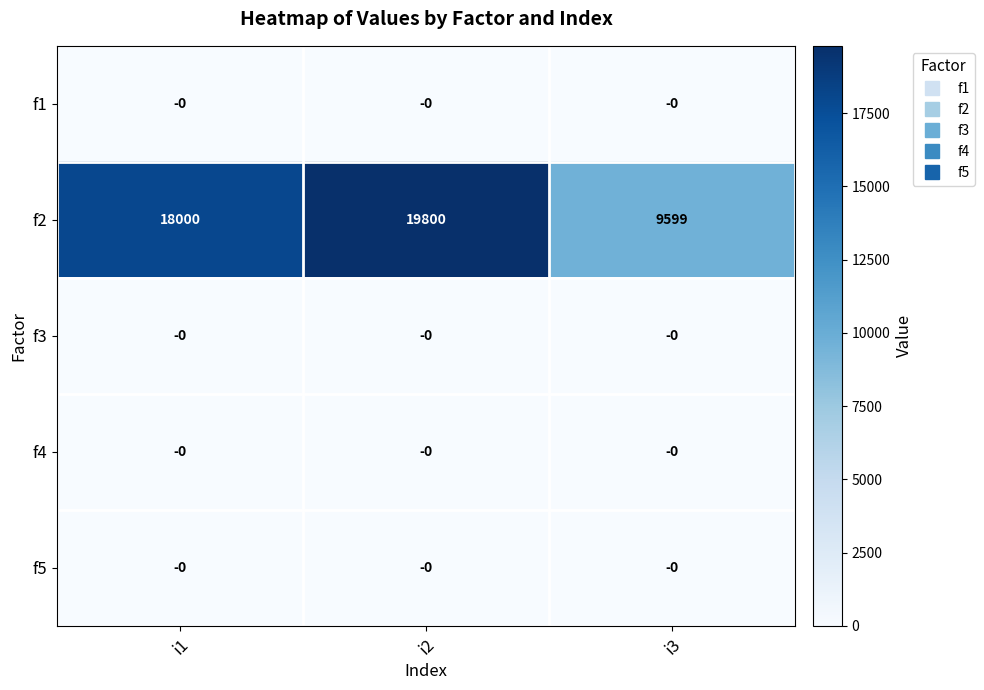

At which label is f2 closest to 14699?

i1